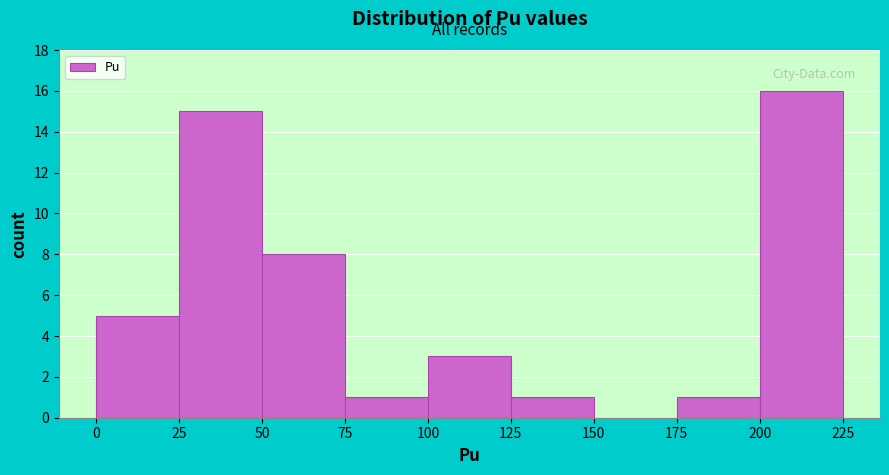

Reading left to right, list every bar in this chart as the range it spans on the x-axis followed by its height. The values are not printed on the chart, so give them approximately, as read against the axis.

0 to 25: 5
25 to 50: 15
50 to 75: 8
75 to 100: 1
100 to 125: 3
125 to 150: 1
150 to 175: 0
175 to 200: 1
200 to 225: 16